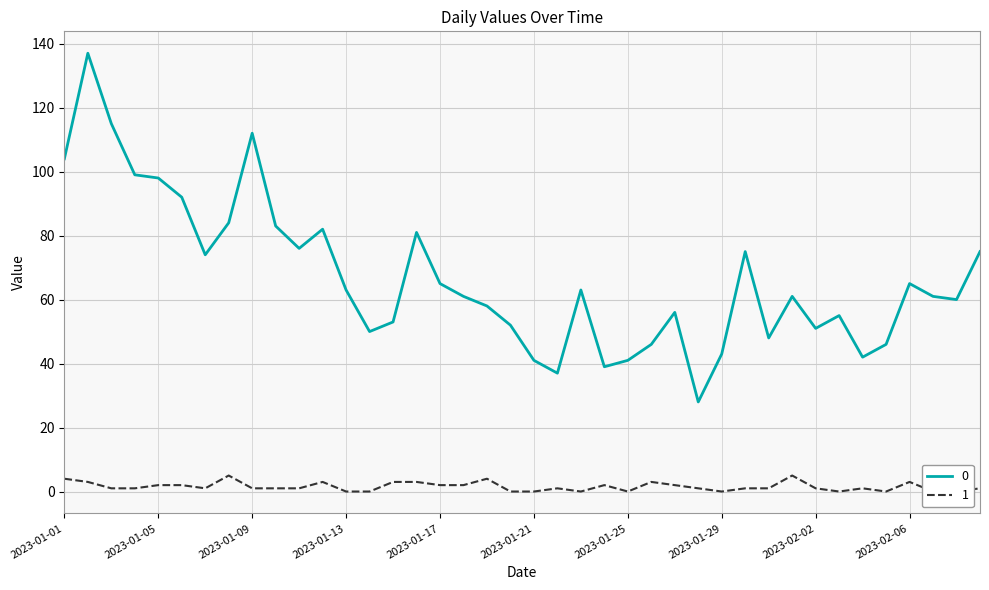

Rank the series by their average value, from highest to lowest.

0, 1